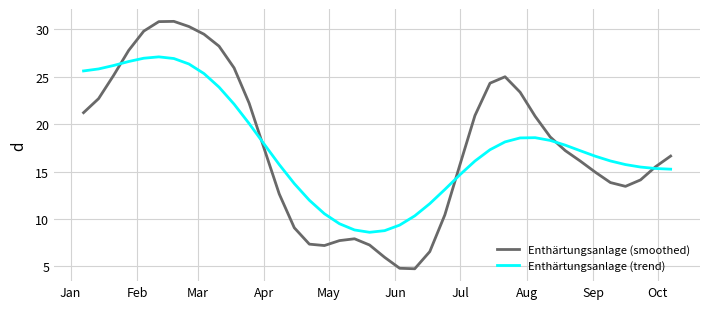

How many intersections are there between Enthärtungsanlage (smoothed) and Enthärtungsanlage (trend)?

5